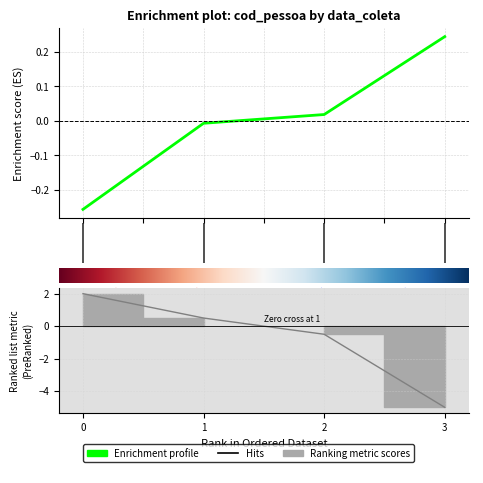

How many lines are shown in the chart?

1